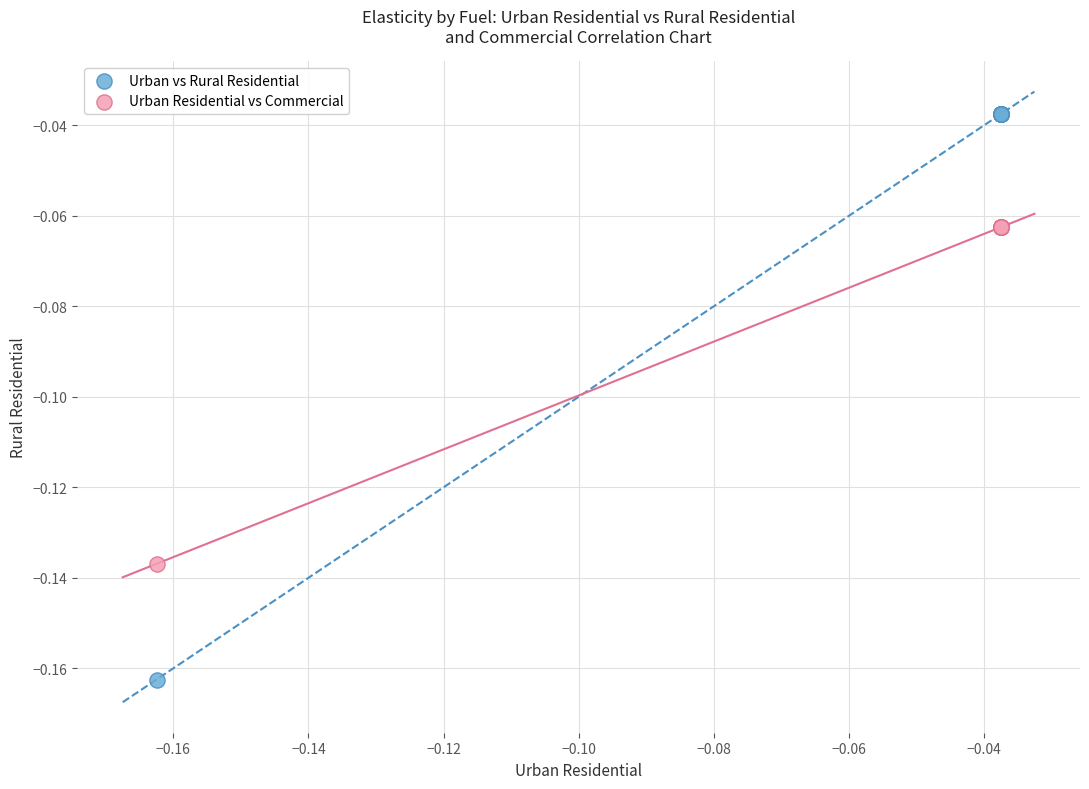

Which series has the widest spread of Y values?

Urban vs Rural Residential